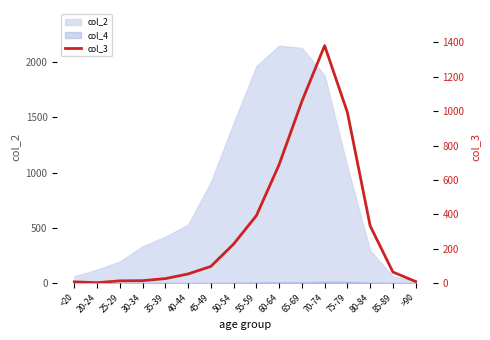

Does the chart display data point markers on the line(s)?

No